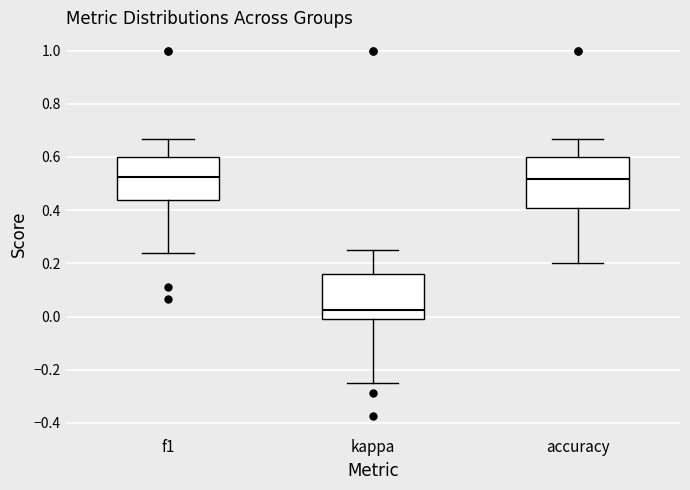

Where does the median line of the box for f1 sit on the y-axis? The values are not printed on the chart, so give them approximately, as read against the axis.

0.52